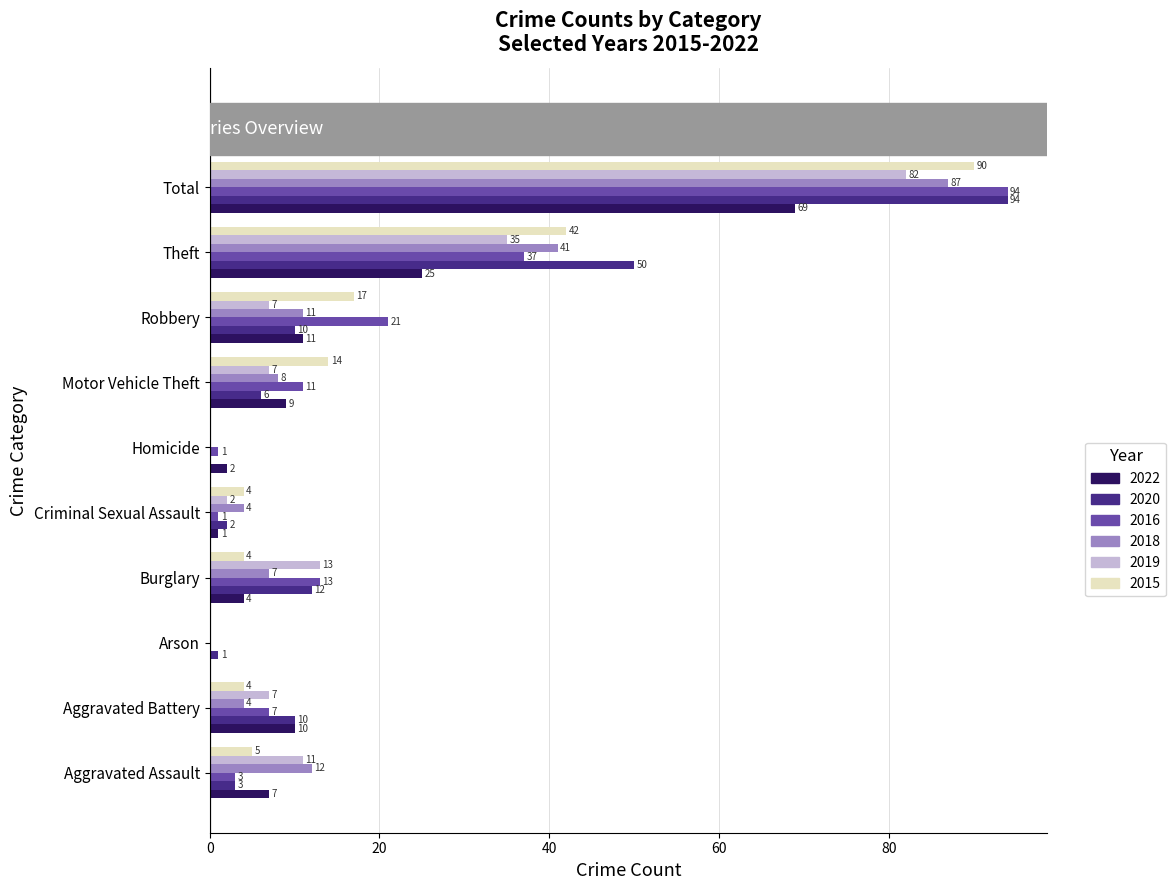

What value does the 2016 series have at Burglary, to the nearest 5?

15